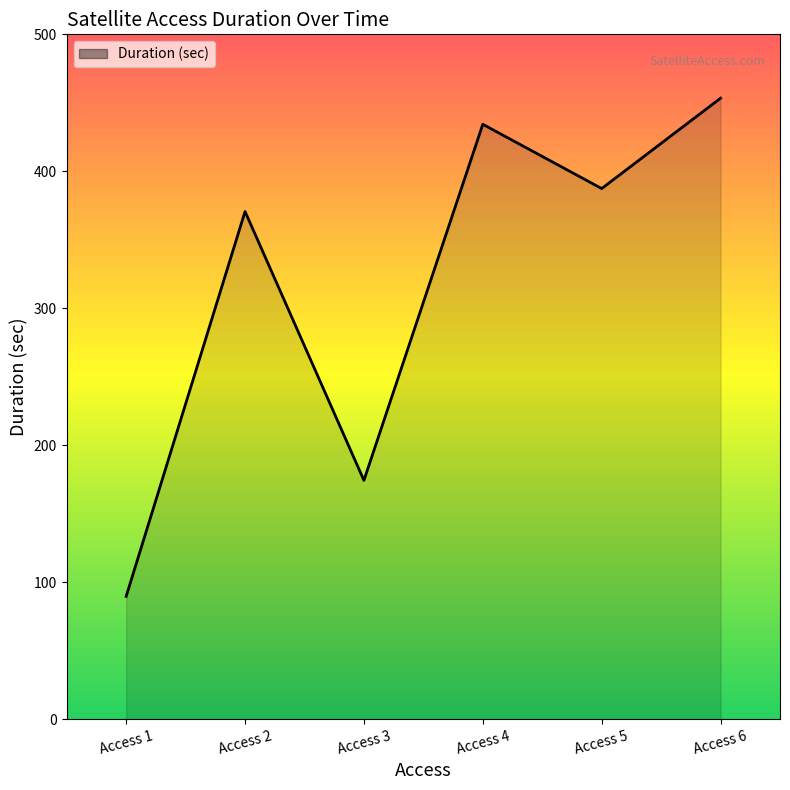

Which label corresponds to the largest value in the chart?

Access 6